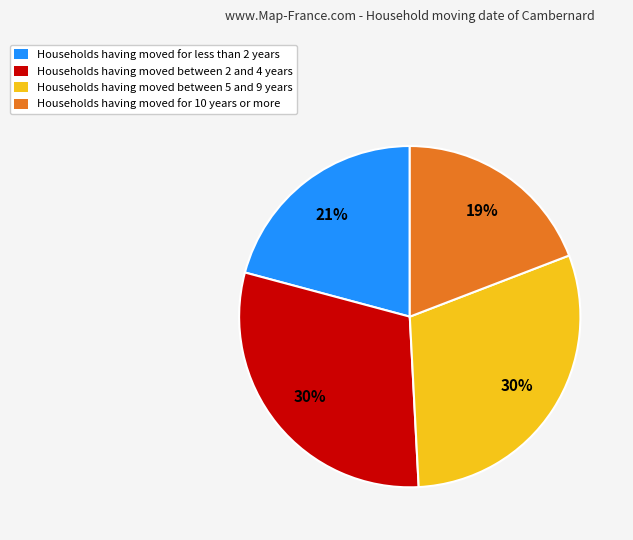

To the nearest percent, what percentage of the pie is Households having moved for 10 years or more?

19%